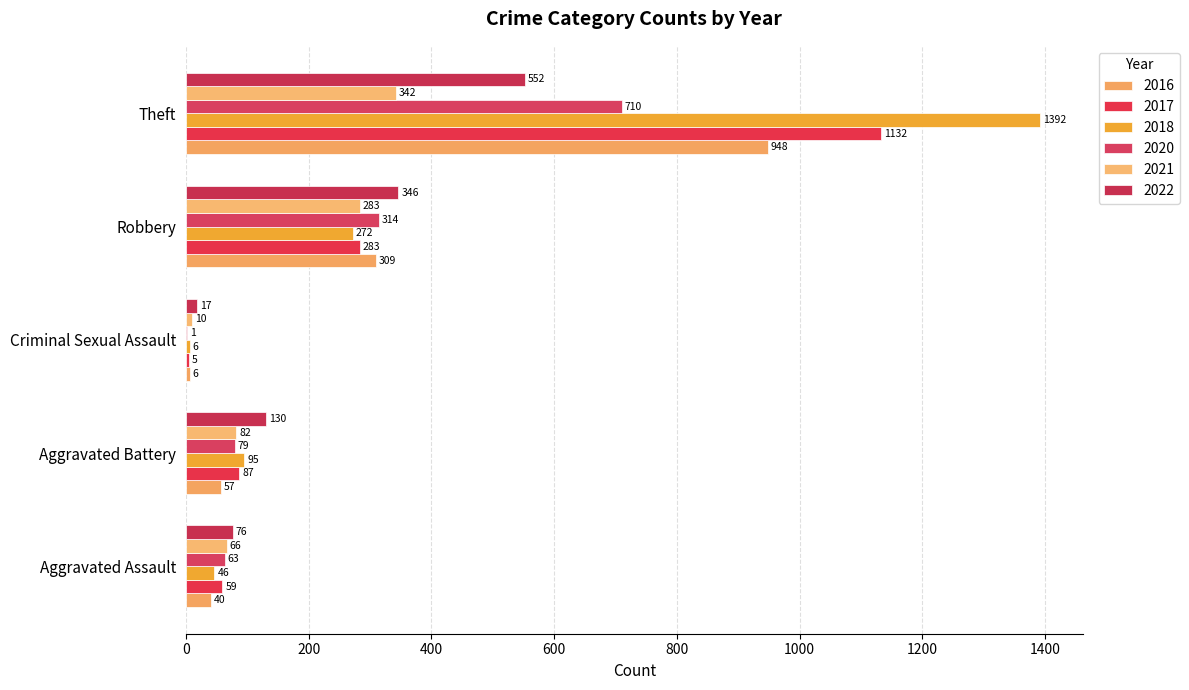

The value of 2021 at Aggravated Battery is 82. True or false?

True